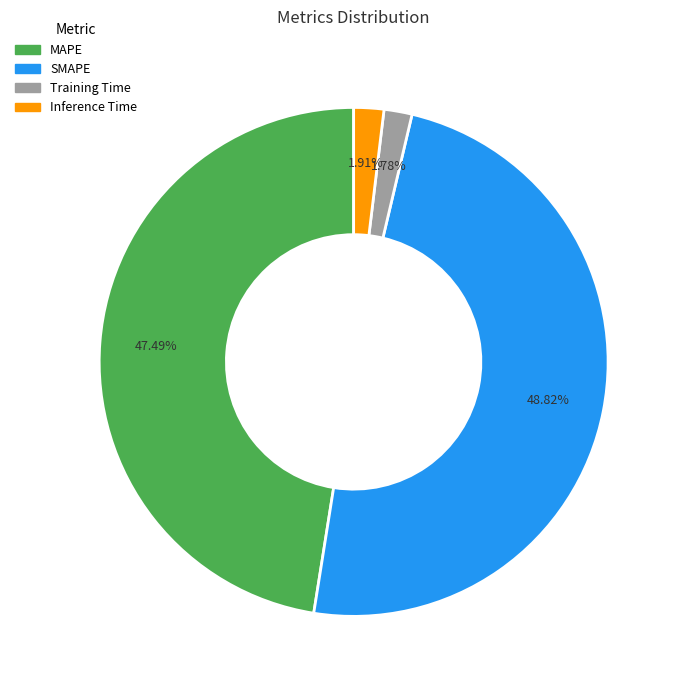

To the nearest percent, what percentage of the pie is Inference Time?

2%